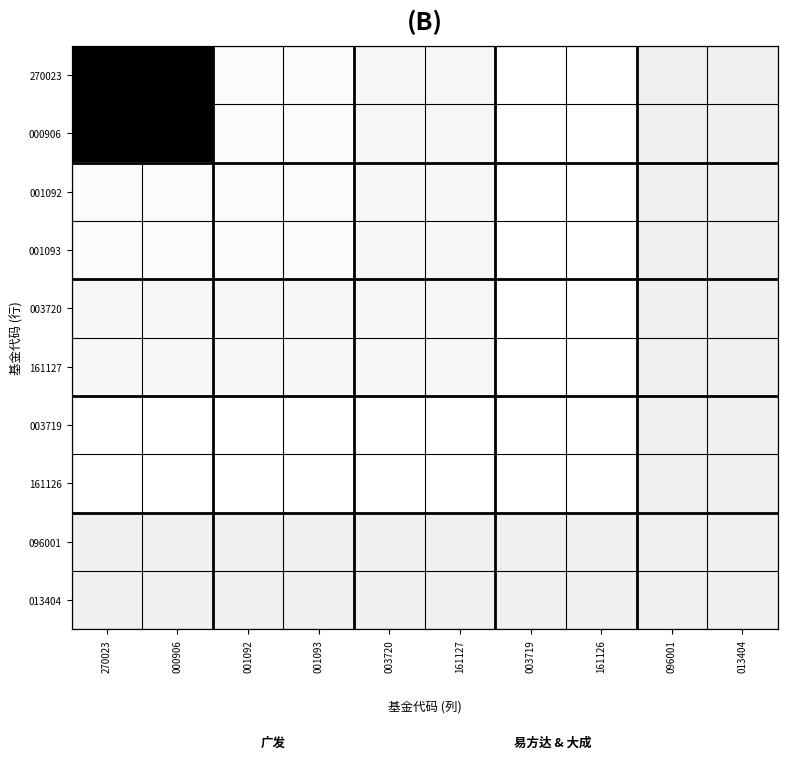

How many series are shown in this chart?

10